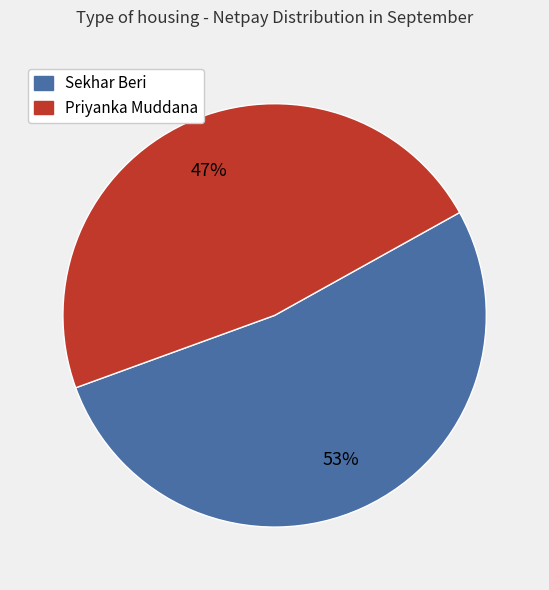

What is the smallest slice in the pie chart?

Priyanka Muddana